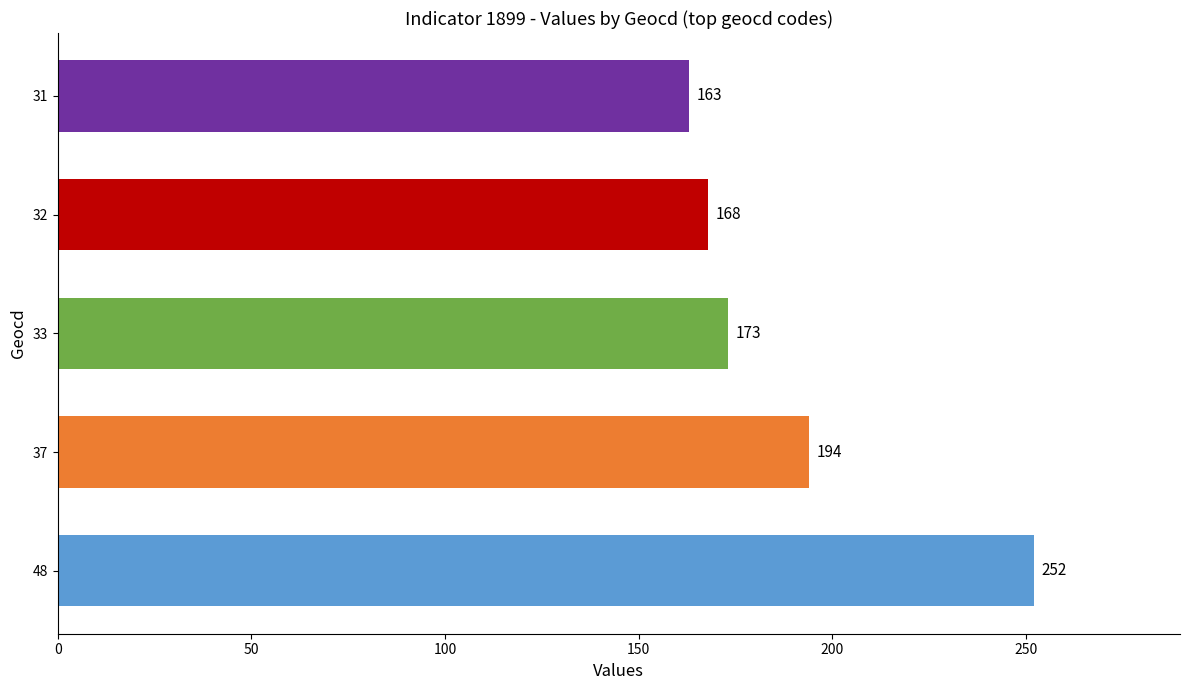

What is the greatest value displayed?

252